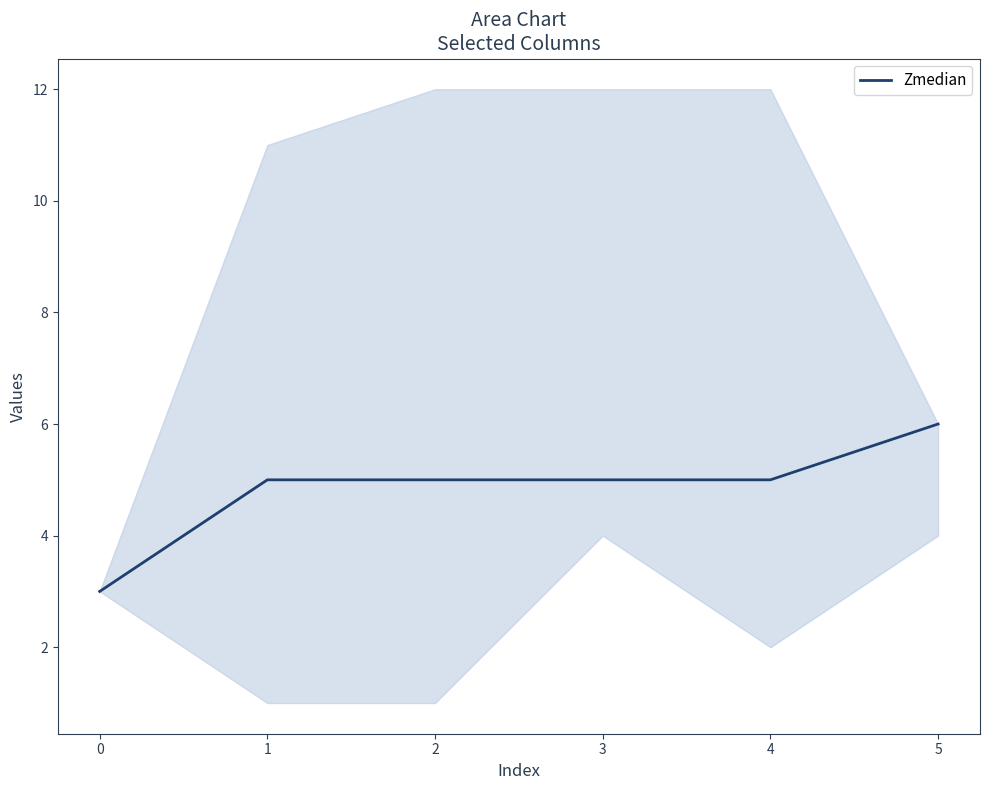

What is the approximate value of Zmedian at 1?

5